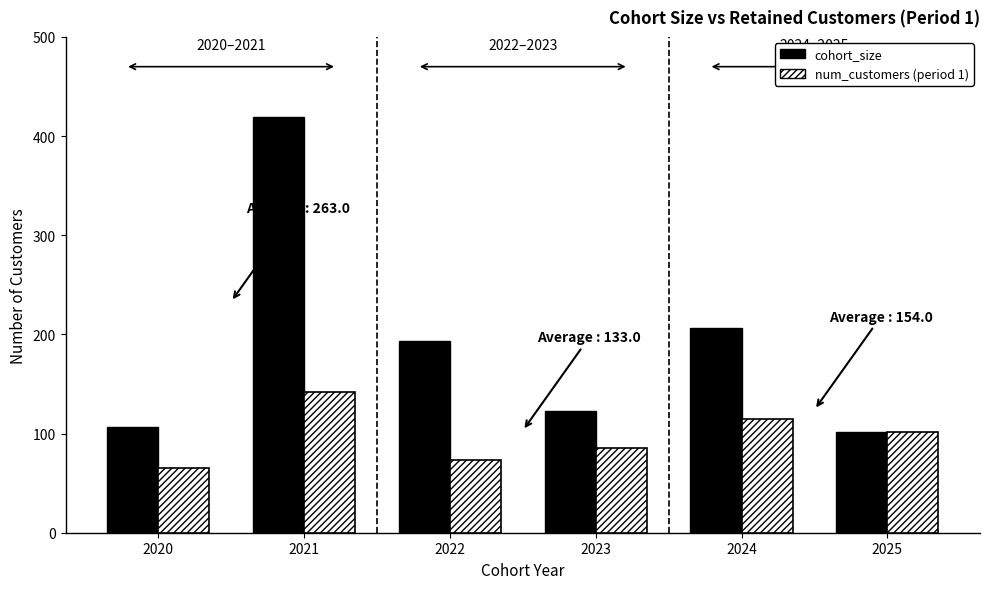

The value of cohort_size at 2022 is 193. True or false?

True